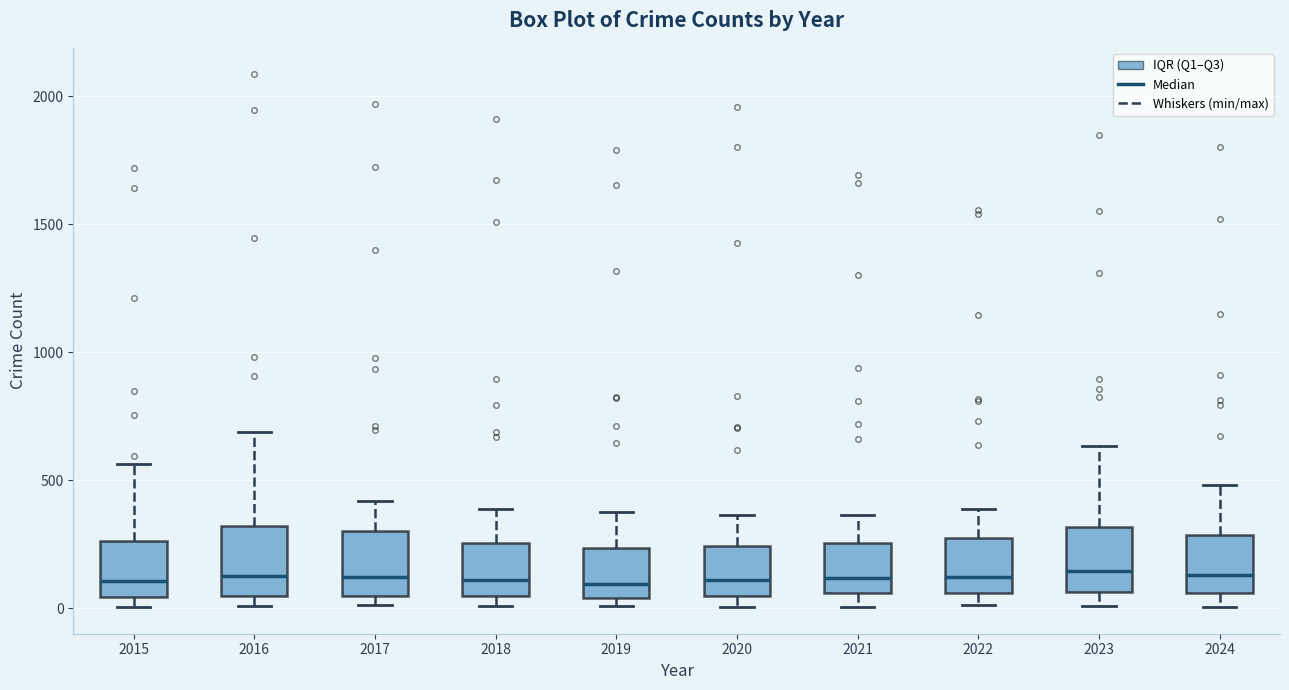

Reading left to right, read every box against the y-axis: the position of its median line, the range the box covers, and the ends of its whiskers. The values are not printed on the chart, so give them approximately, as read against the axis.

2015: median 100, box 50 to 250, whiskers 0 to 550
2016: median 150, box 50 to 300, whiskers 0 to 700
2017: median 100, box 50 to 300, whiskers 0 to 400
2018: median 100, box 50 to 250, whiskers 0 to 400
2019: median 100, box 50 to 250, whiskers 0 to 400
2020: median 100, box 50 to 250, whiskers 0 to 350
2021: median 100, box 50 to 250, whiskers 0 to 350
2022: median 100, box 50 to 250, whiskers 0 to 400
2023: median 150, box 50 to 300, whiskers 0 to 650
2024: median 150, box 50 to 300, whiskers 0 to 500